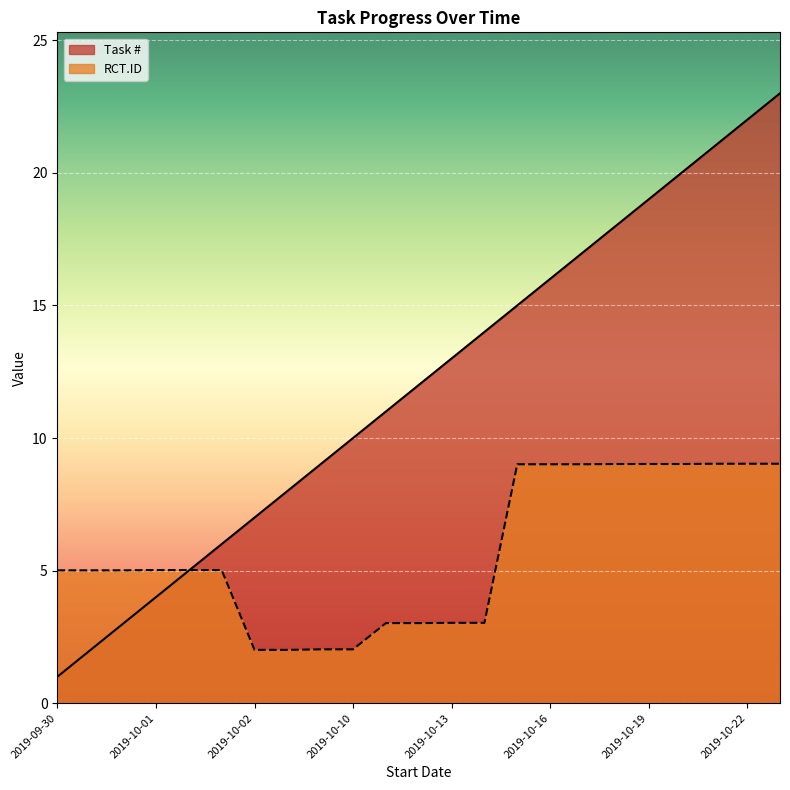

At 2019-10-01, list the series in order from largest to smallest.

RCT.ID, Task #